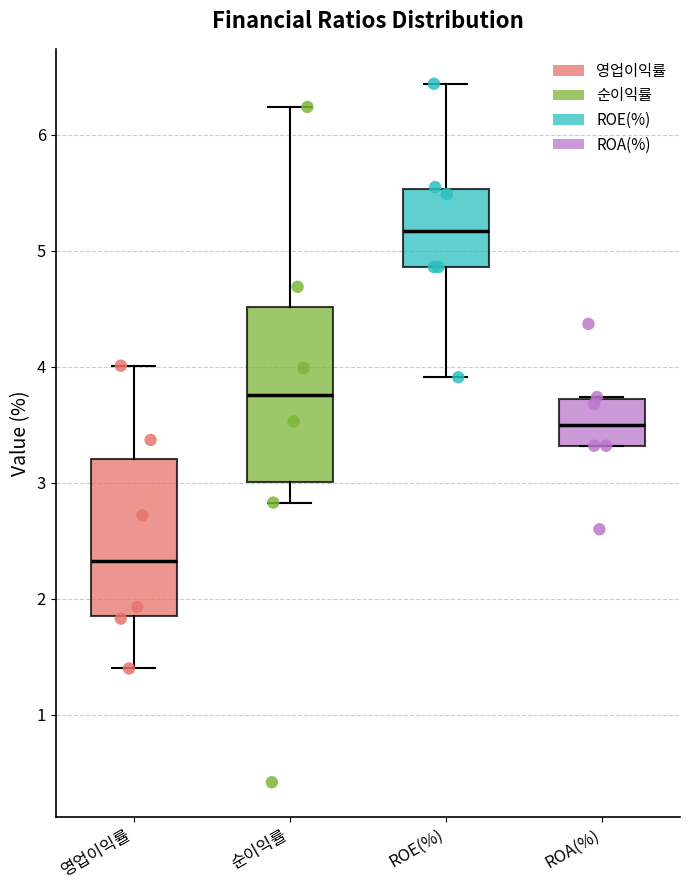

Which box's median line is the highest?

ROE(%)